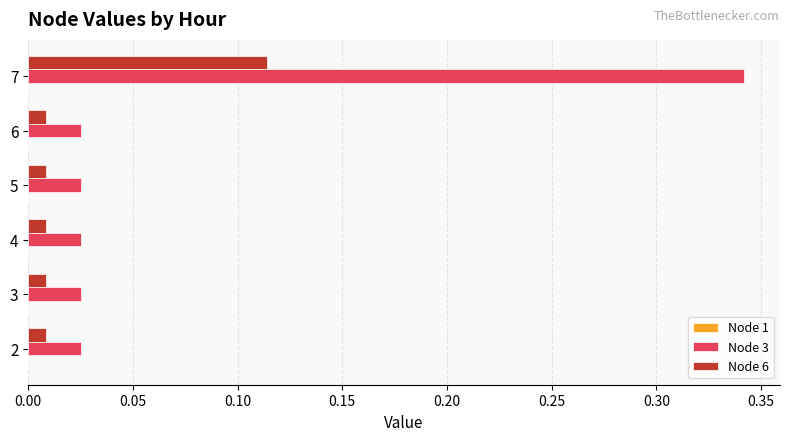

Which category has the highest value in the Node 3 series?

7